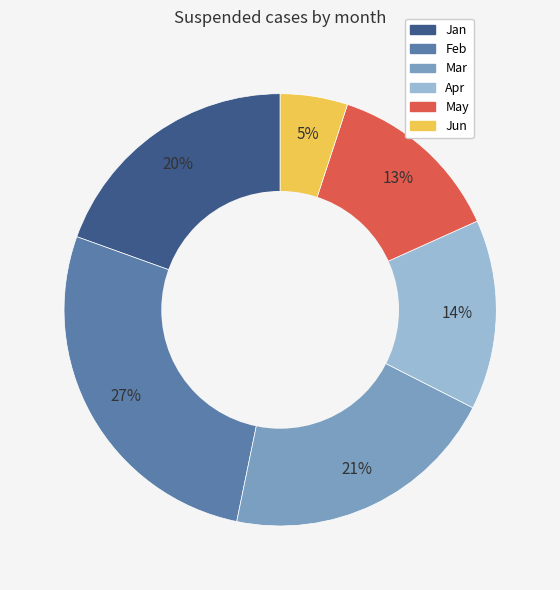

The Jan slice represents 25% of the pie. True or false?

False